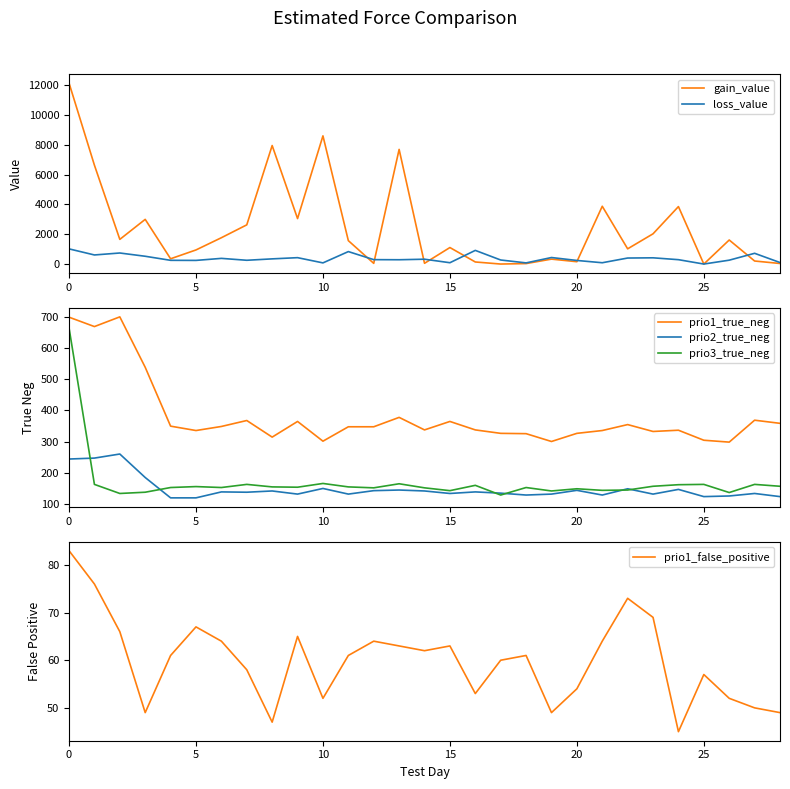

True or false: gain_value has more than 1 interior local peaks.

True